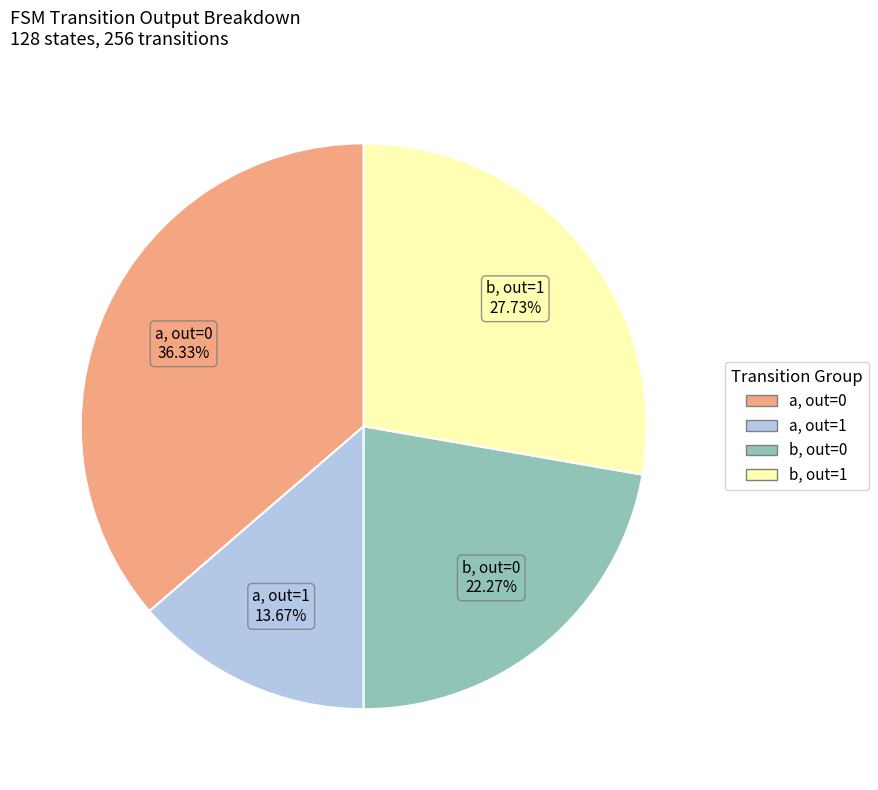

Is there any slice that represents more than half of the pie?

No